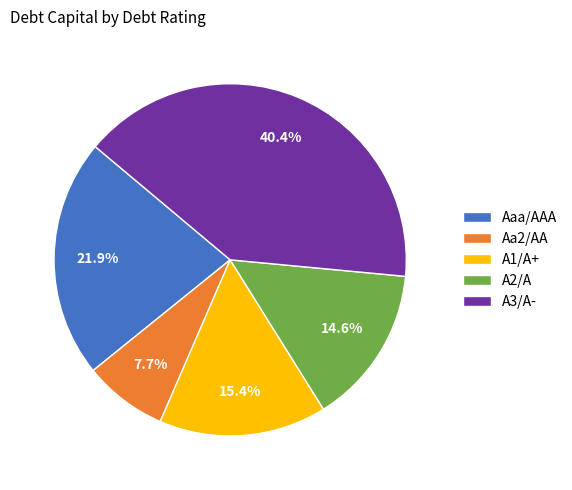

What is the total percentage of Aa2/AA and Aaa/AAA?

29.6%